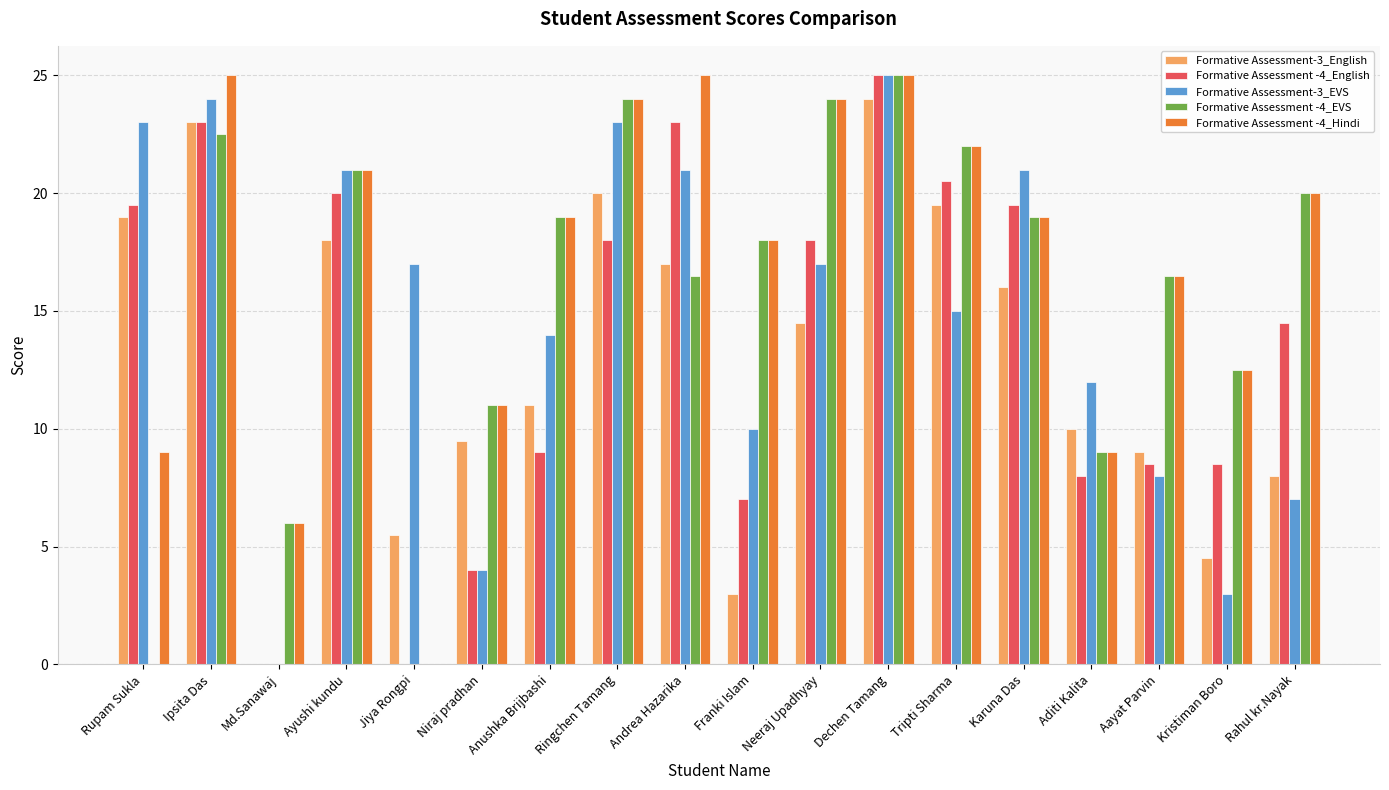

What is the sum of the Formative Assessment -4_Hindi values at Aayat Parvin and Ipsita Das?

41.5